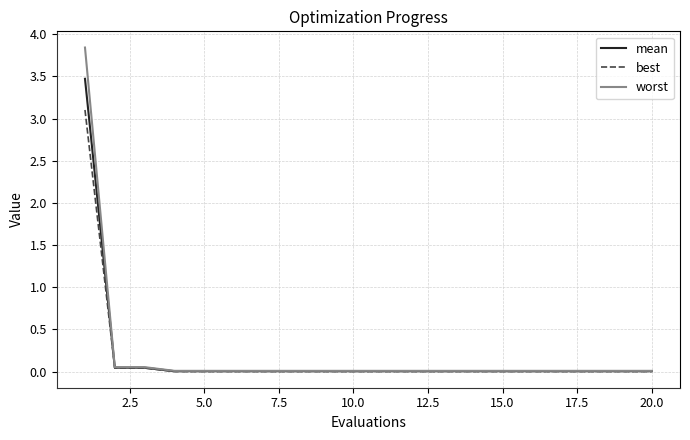

List the series in order of their peak value, highest first.

worst, mean, best